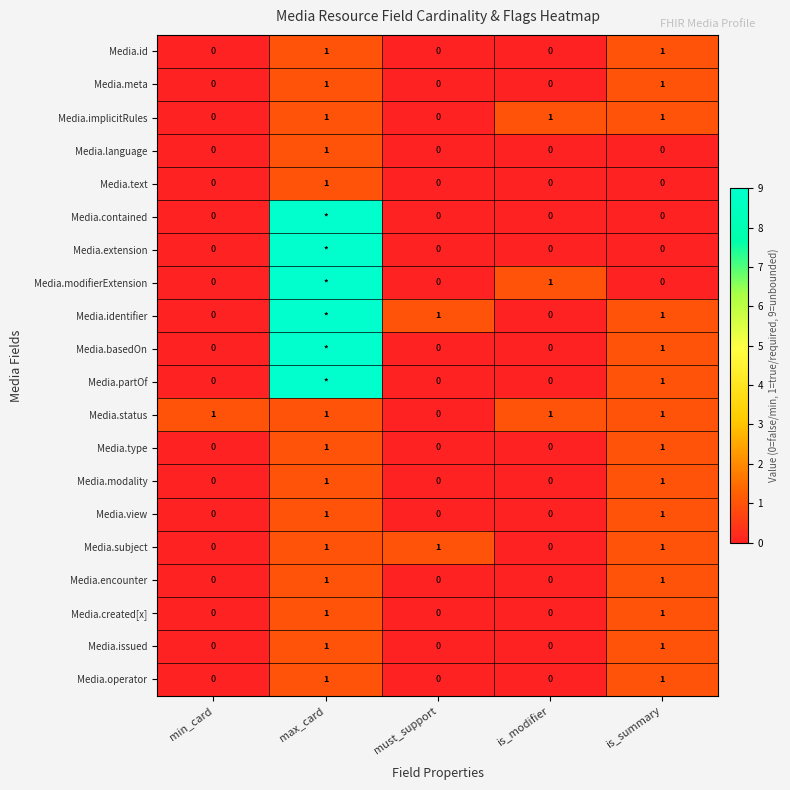

Which label corresponds to the smallest value in the chart?

min_card